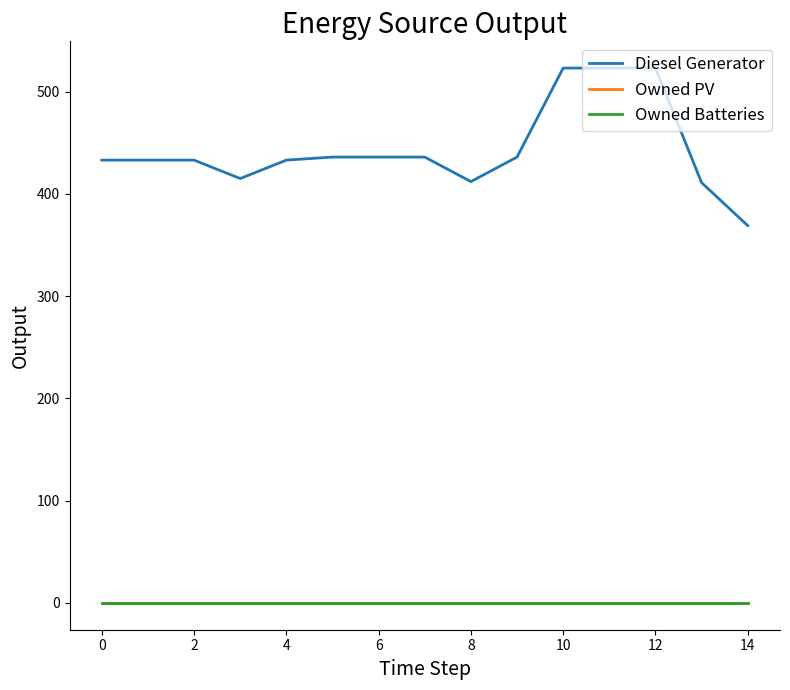

Does the chart display data point markers on the line(s)?

No